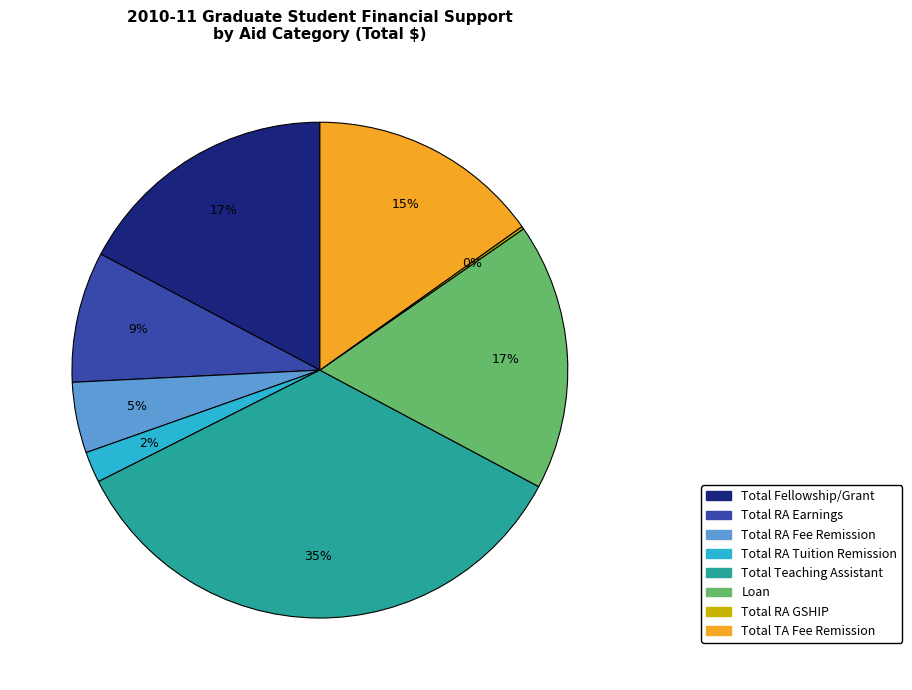

To the nearest percent, what is the average slice percentage?

12%